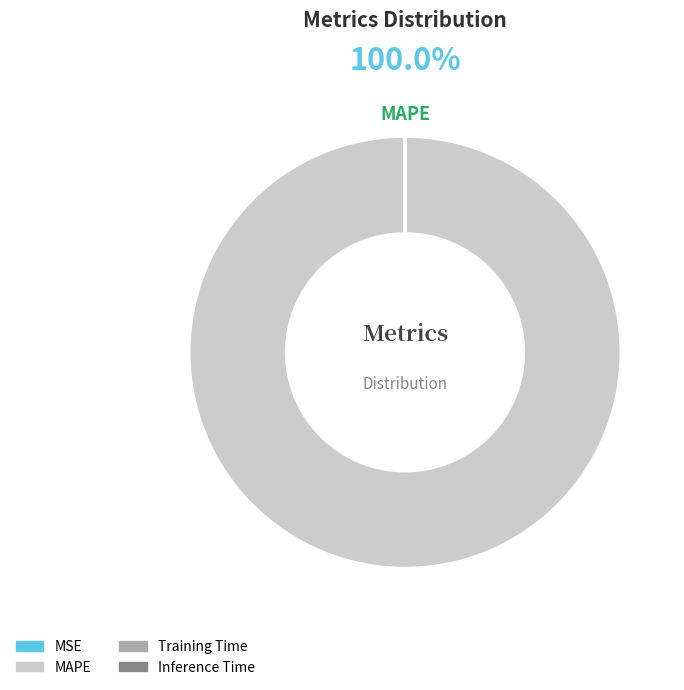

Which category accounts for the majority?

MAPE